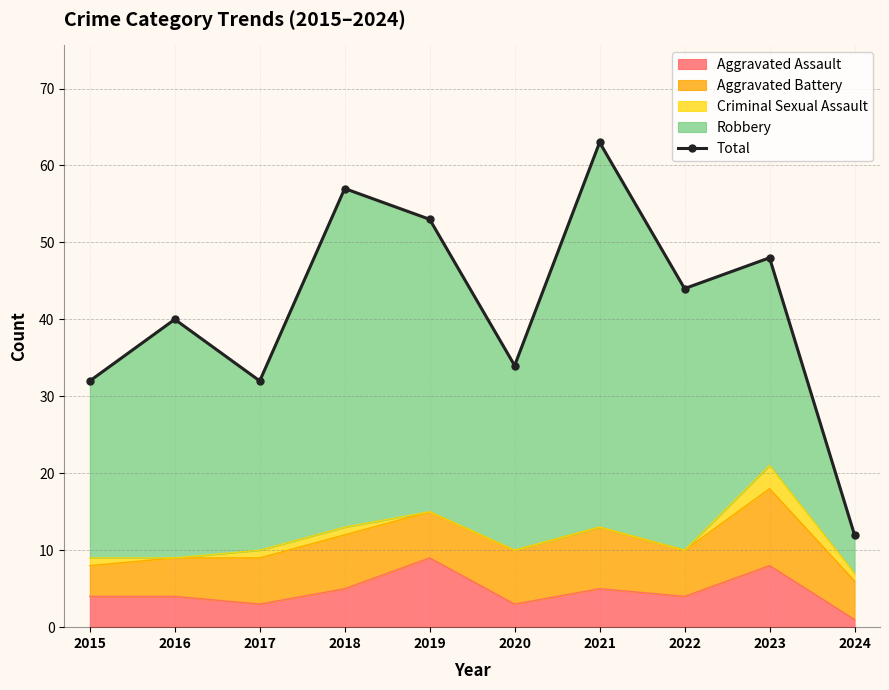

What is the sum of the values at 2024 and 2015?

44